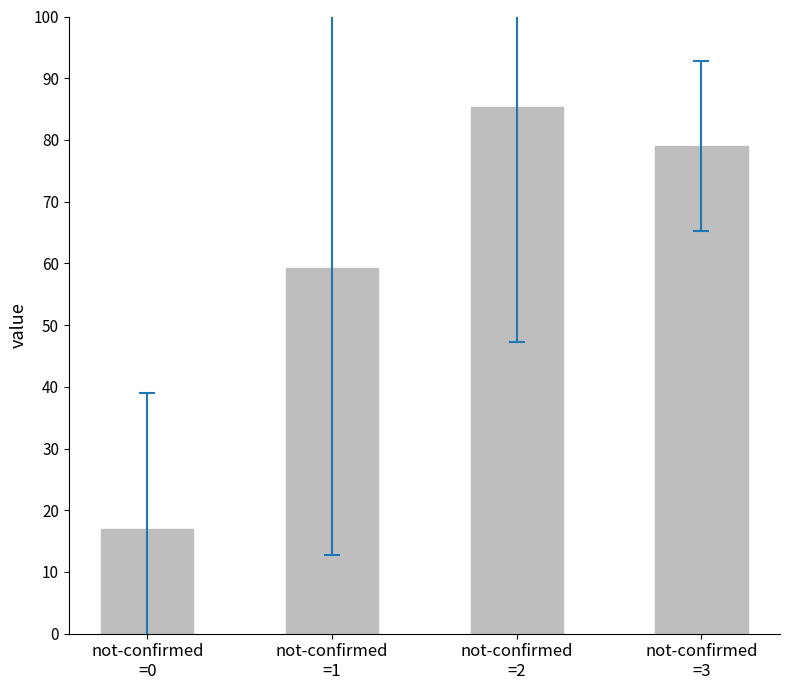

Reading left to right, extract all data points from this chart.

16.9	59.3	85.4	79.0